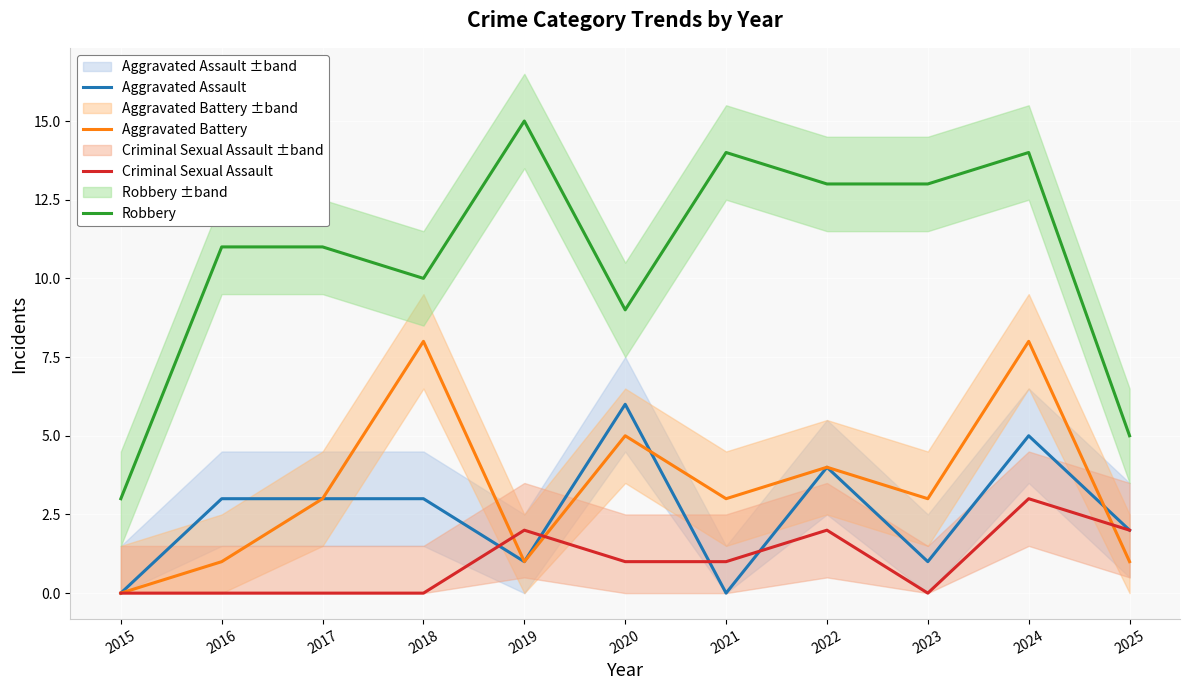

What is the highest value of the Robbery series?

15